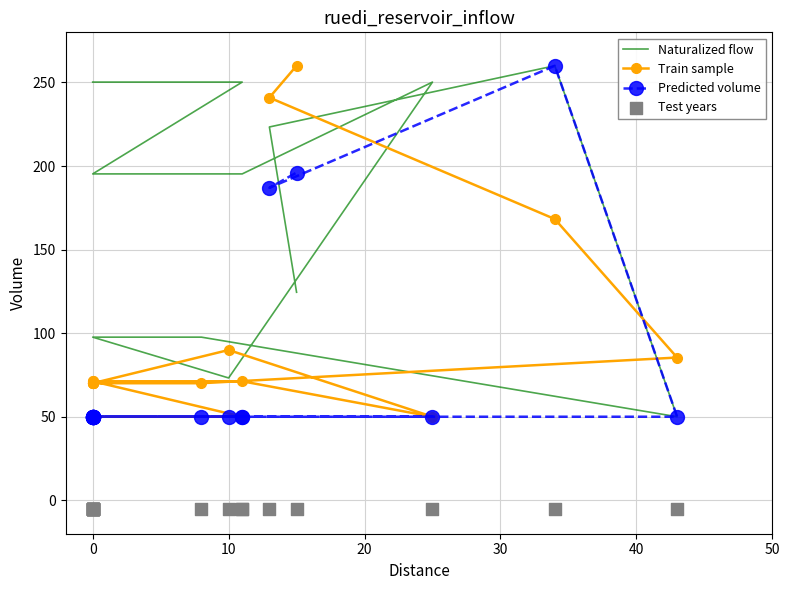

Is the value of Train sample at 16 greater than the value of Naturalized flow at 8?

Yes